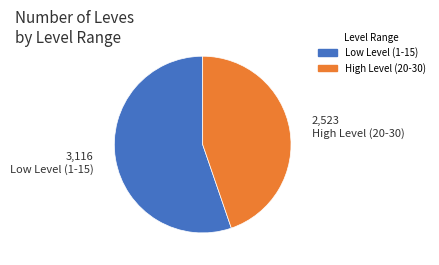

Is there any slice that represents more than half of the pie?

Yes